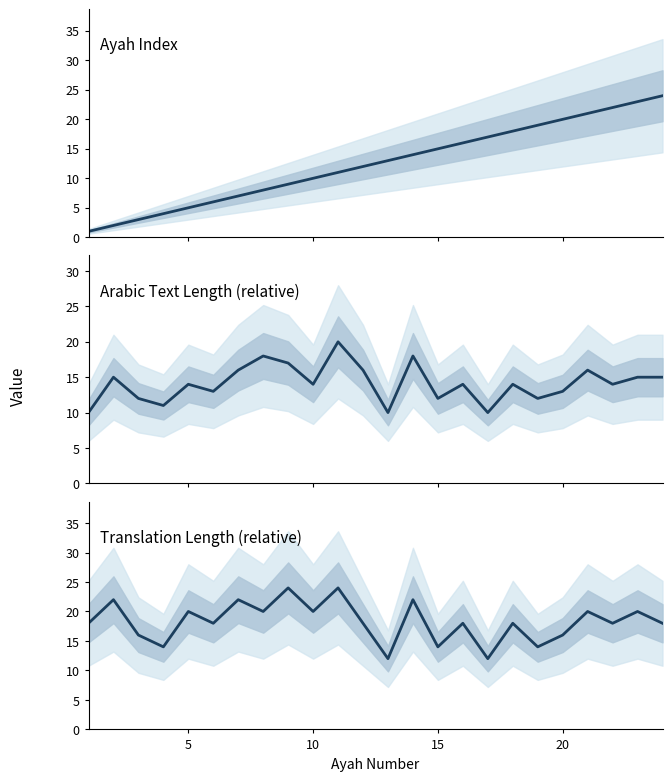

Which series has the largest total across all categories?

Translation Length (relative)